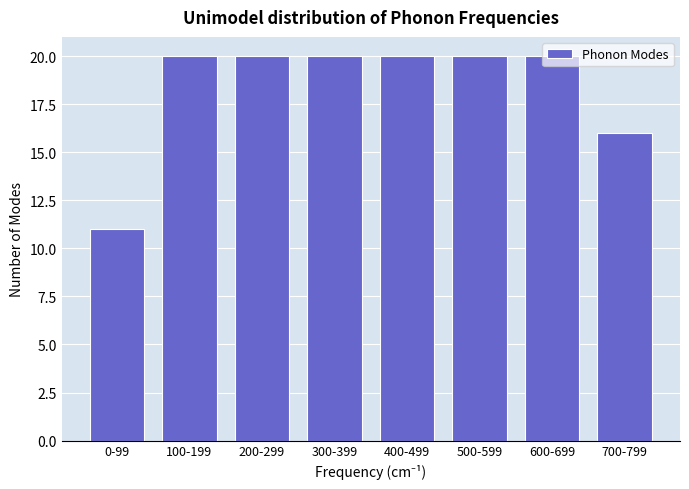

What is the maximum value shown in the chart?

20